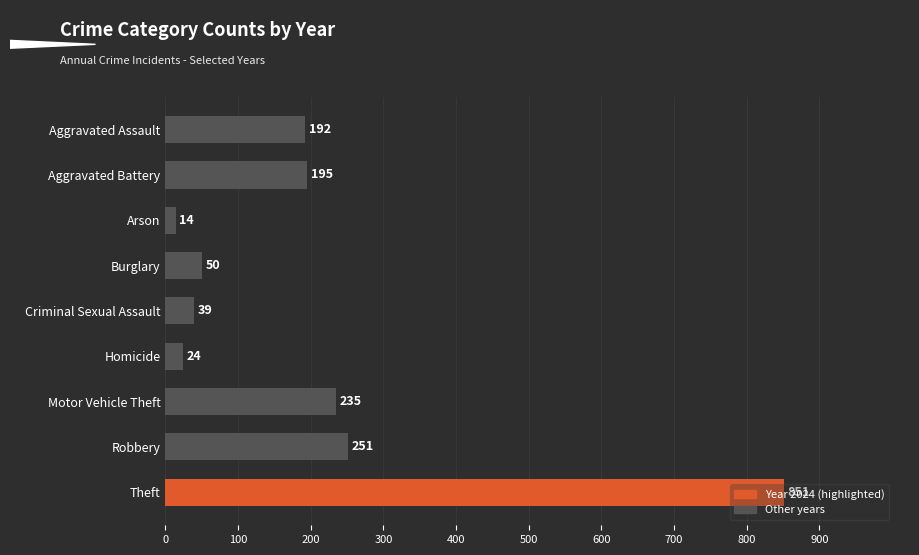

What is the minimum value shown in the chart?

14